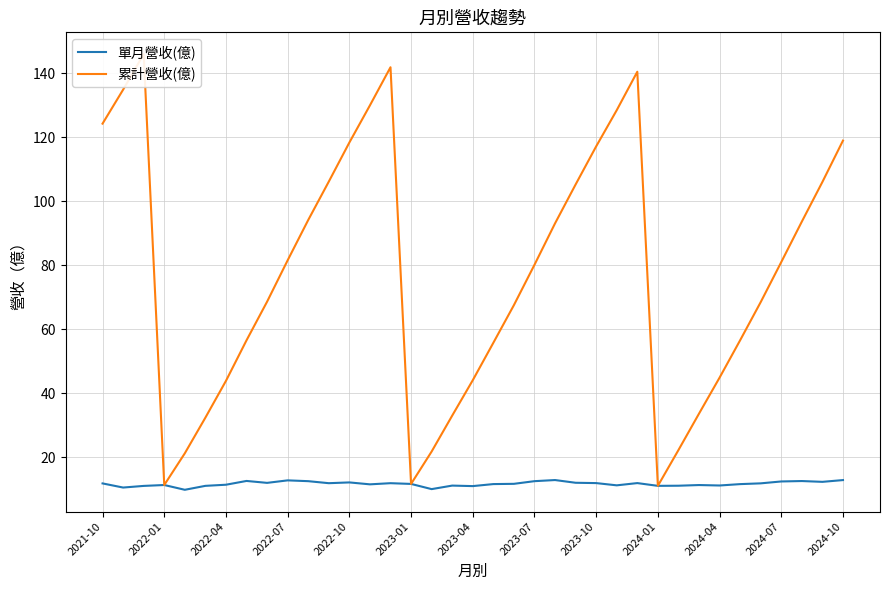

The value of 單月營收(億) at 34 is 5.6. True or false?

False